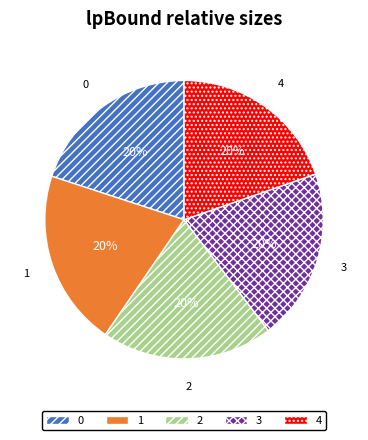

Is the sum of 0 and 1 greater than half?

No